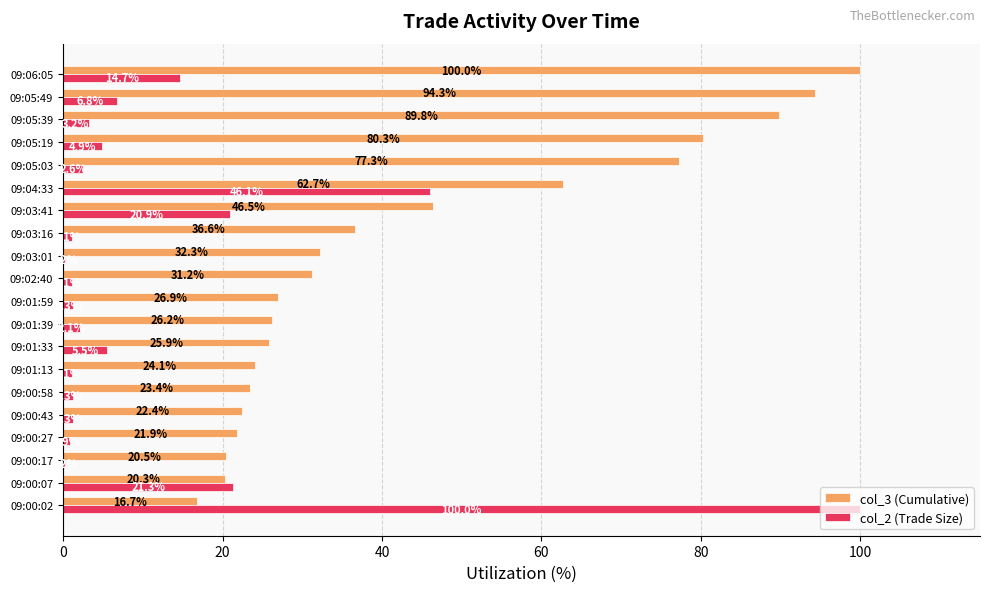

Which series changed the most between 09:01:13 and 09:01:33?

col_2 (Trade Size)